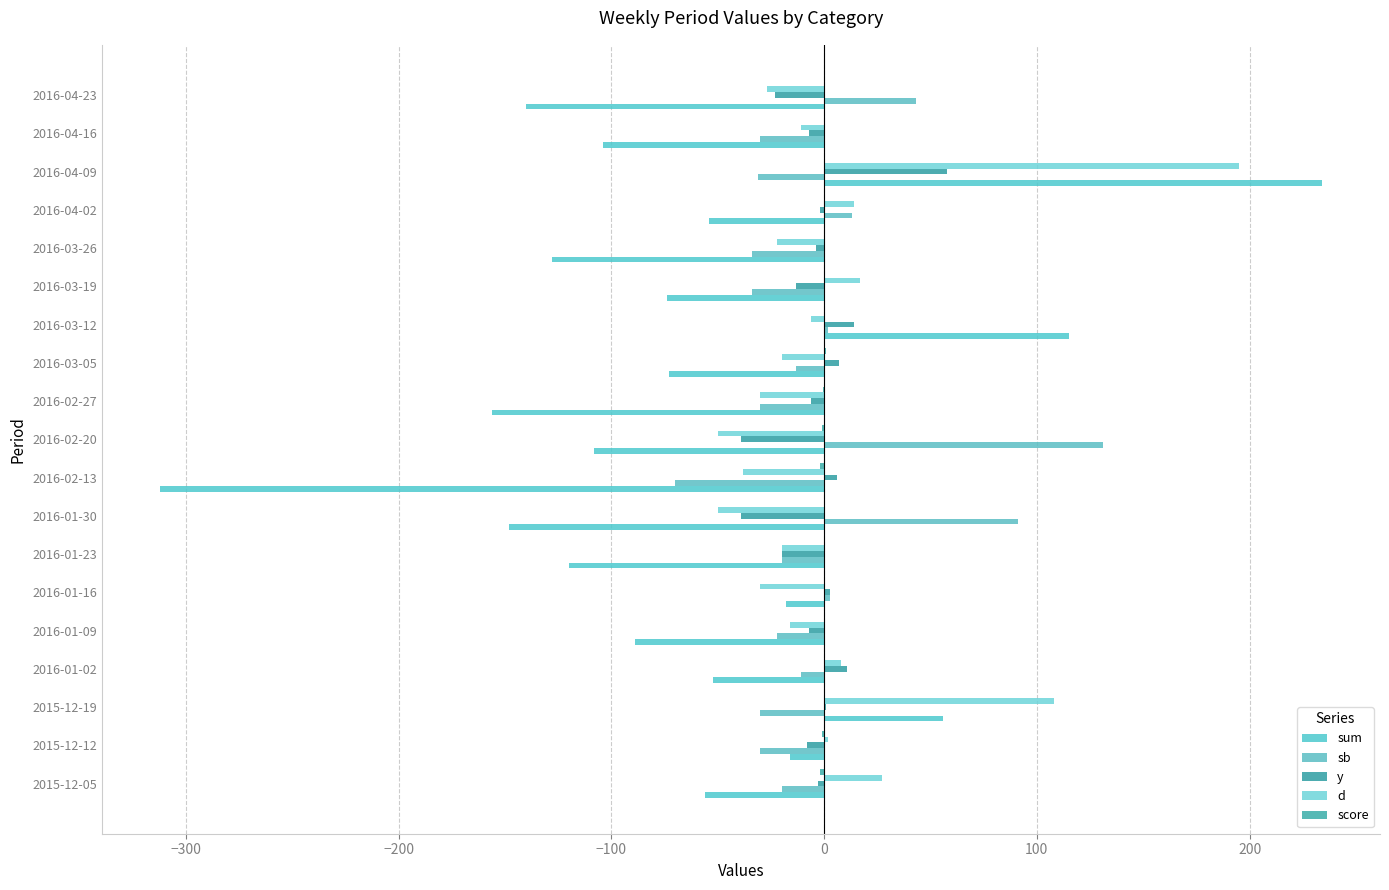

How many series are shown in this chart?

5